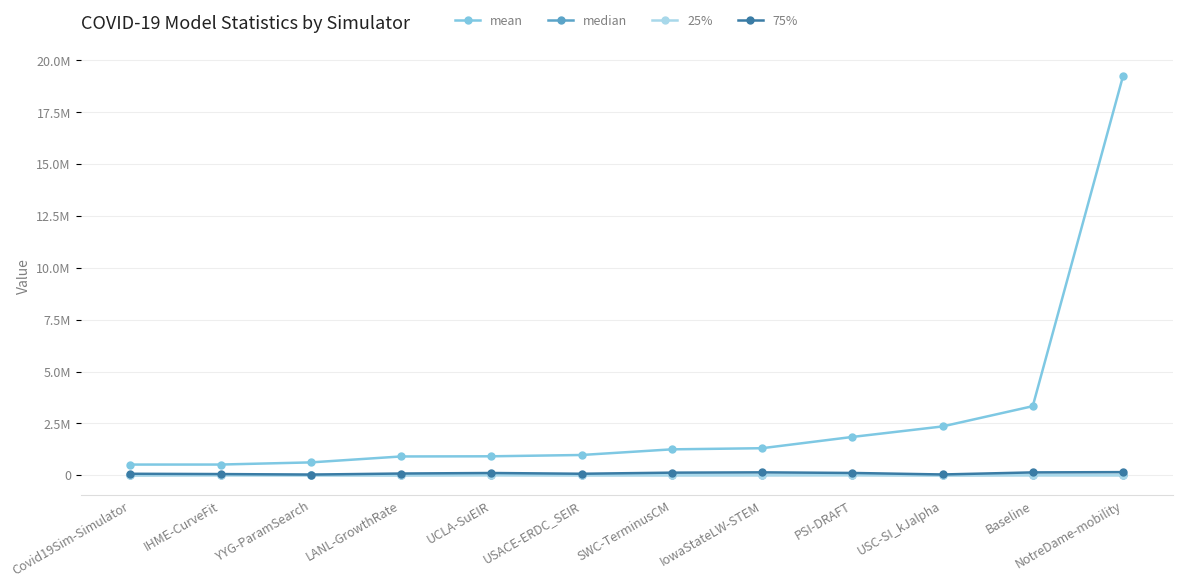

True or false: mean and median cross at least once.

False